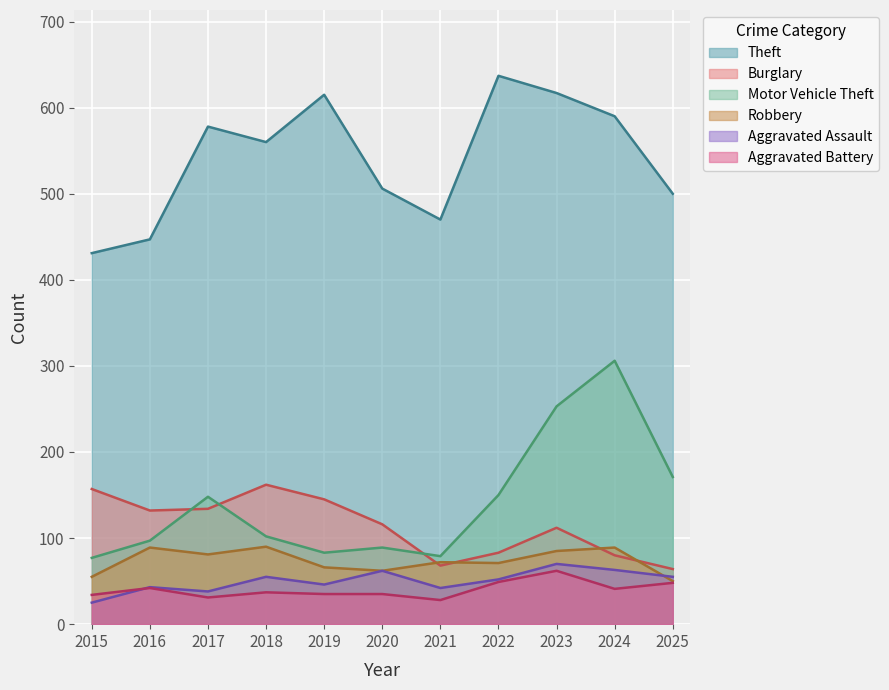

Which series has the largest total across all categories?

Theft